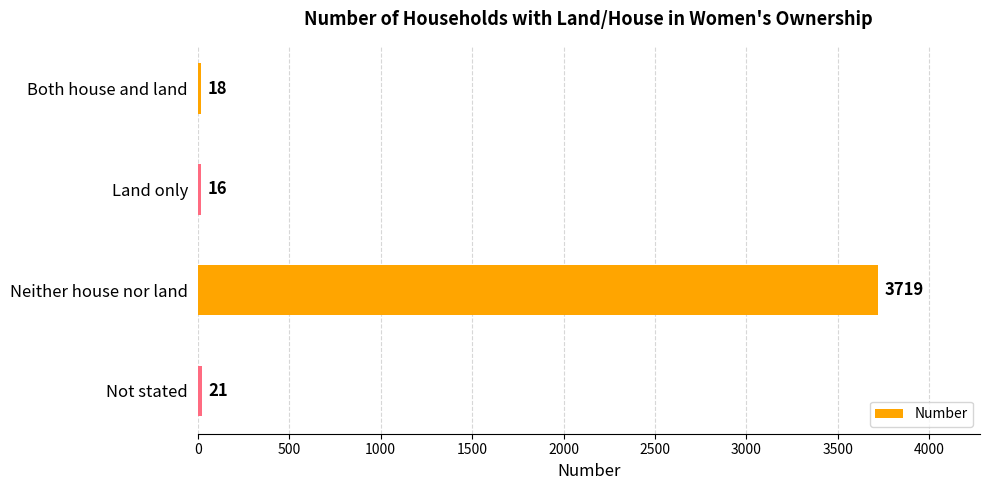

Is it true that the value at Neither house nor land is 6444?

False